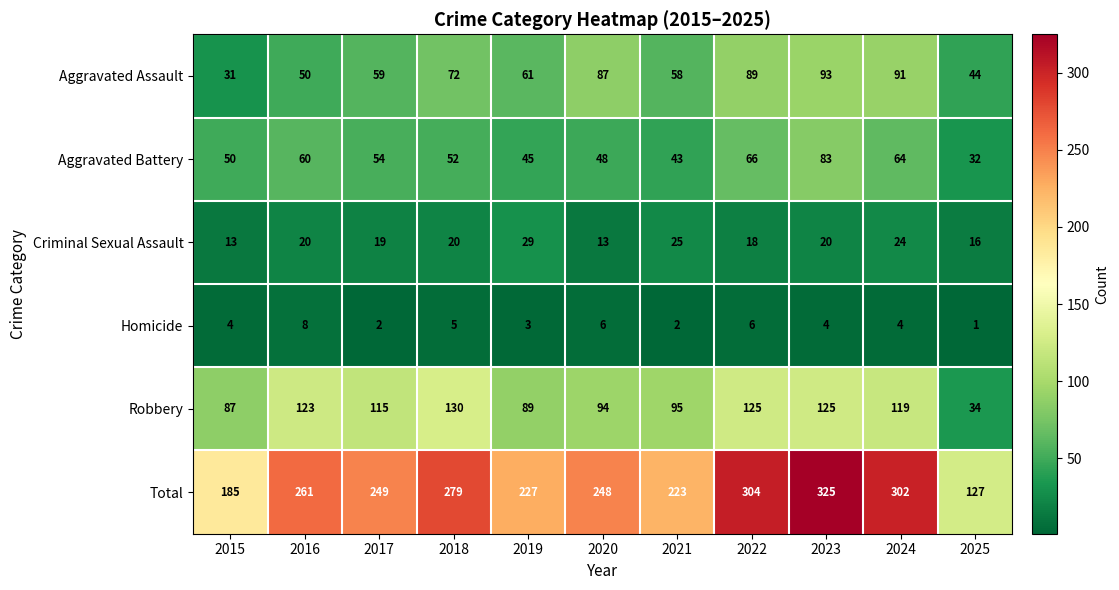

What is the sum of the Aggravated Battery values at 2017 and 2016?

114